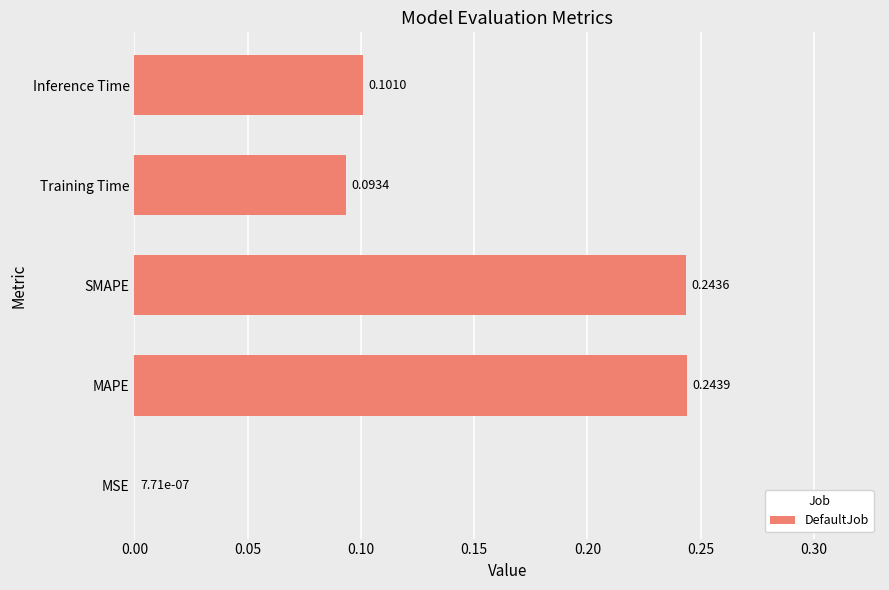

Which label corresponds to the largest value in the chart?

MAPE